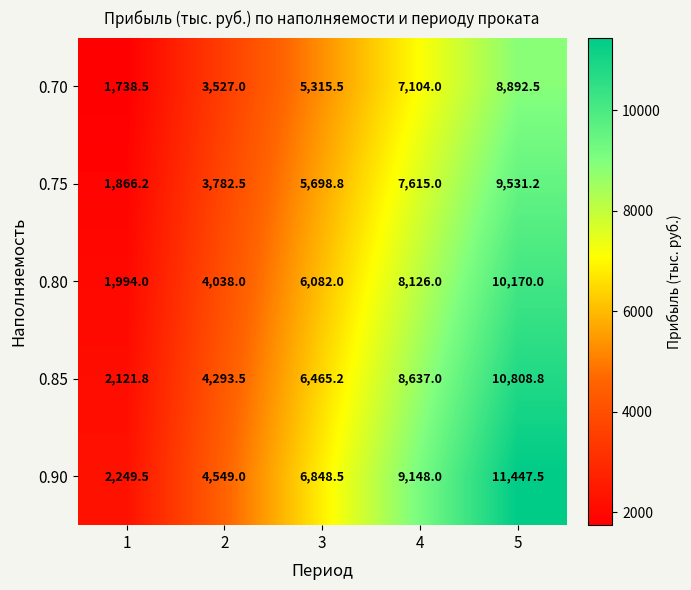

Reading right to left, list all the values displayed in this chart.

0.70: 5=8892.5	4=7104.0	3=5315.5	2=3527.0	1=1738.5
0.75: 5=9531.2	4=7615.0	3=5698.8	2=3782.5	1=1866.2
0.80: 5=10170.0	4=8126.0	3=6082.0	2=4038.0	1=1994.0
0.85: 5=10808.8	4=8637.0	3=6465.2	2=4293.5	1=2121.8
0.90: 5=11447.5	4=9148.0	3=6848.5	2=4549.0	1=2249.5